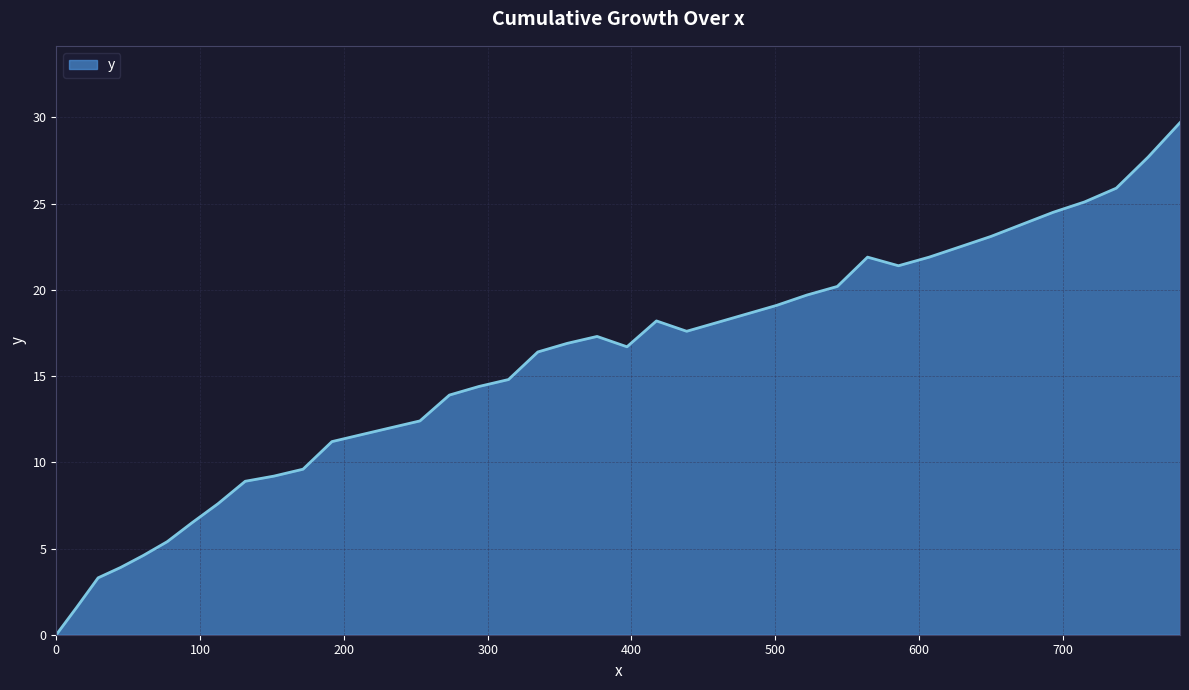

What is the maximum value shown in the chart?

29.7